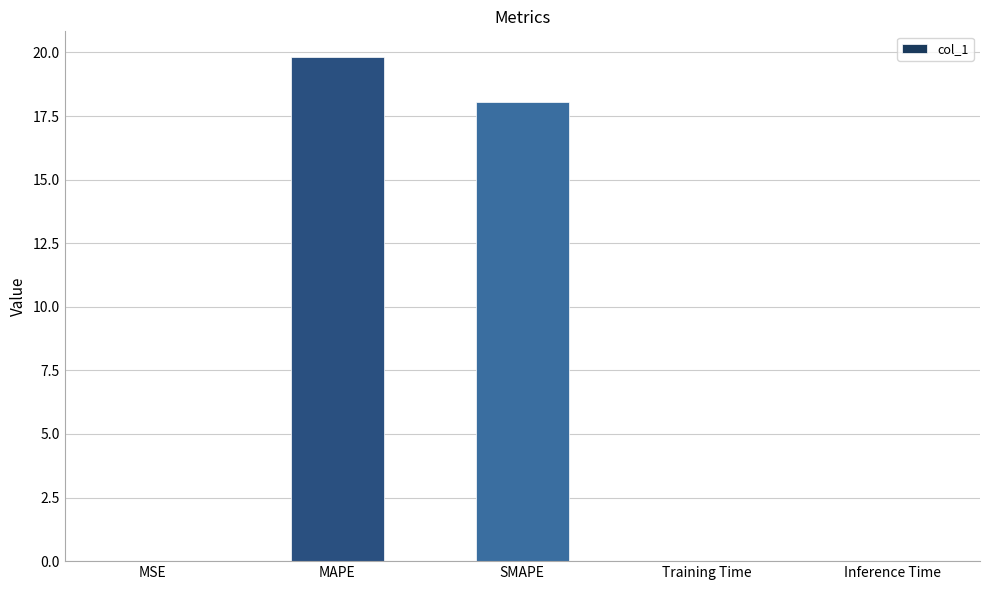

The value at MAPE is 19.8. True or false?

True